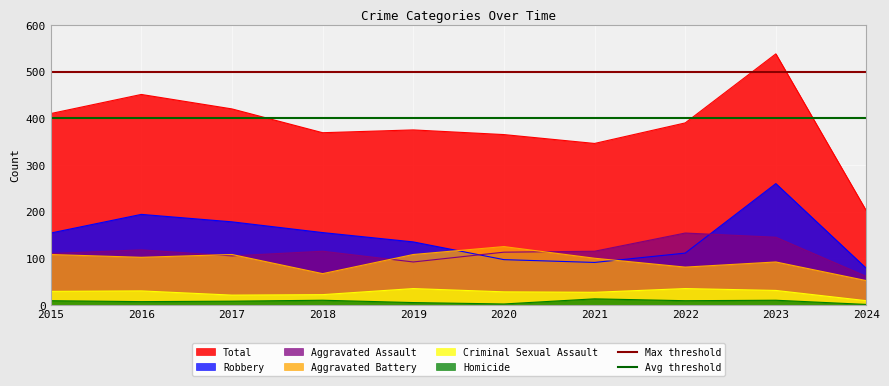

Read the Avg threshold value at 2015.

400